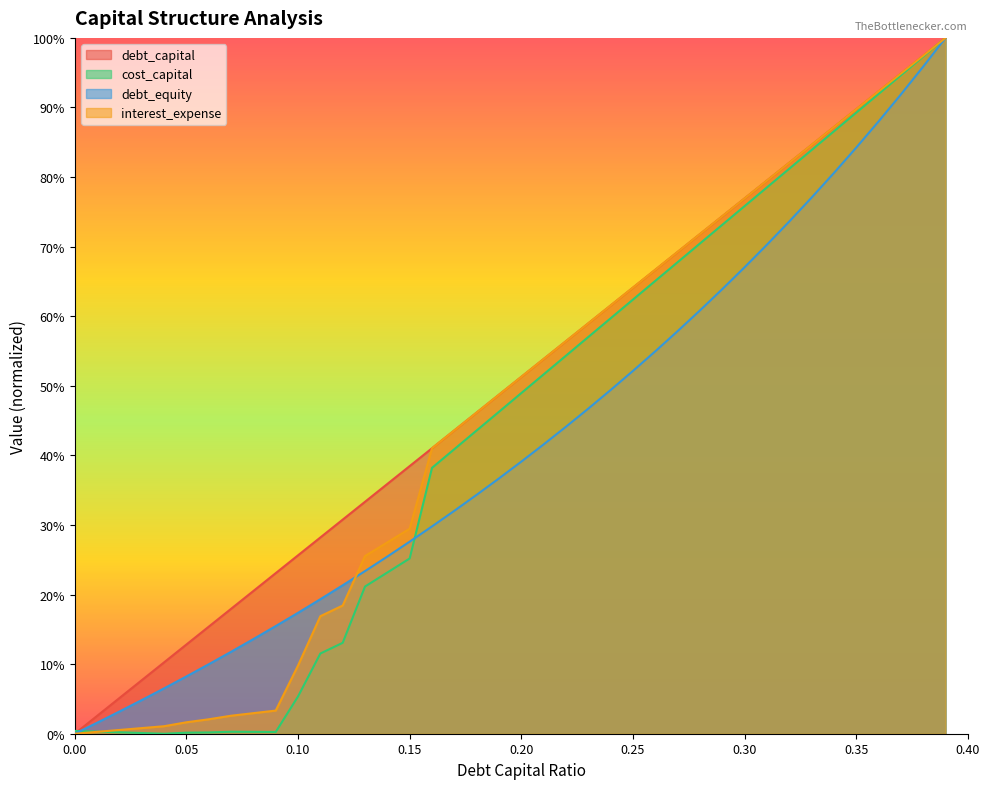

What is the maximum value for debt_equity?

1.0